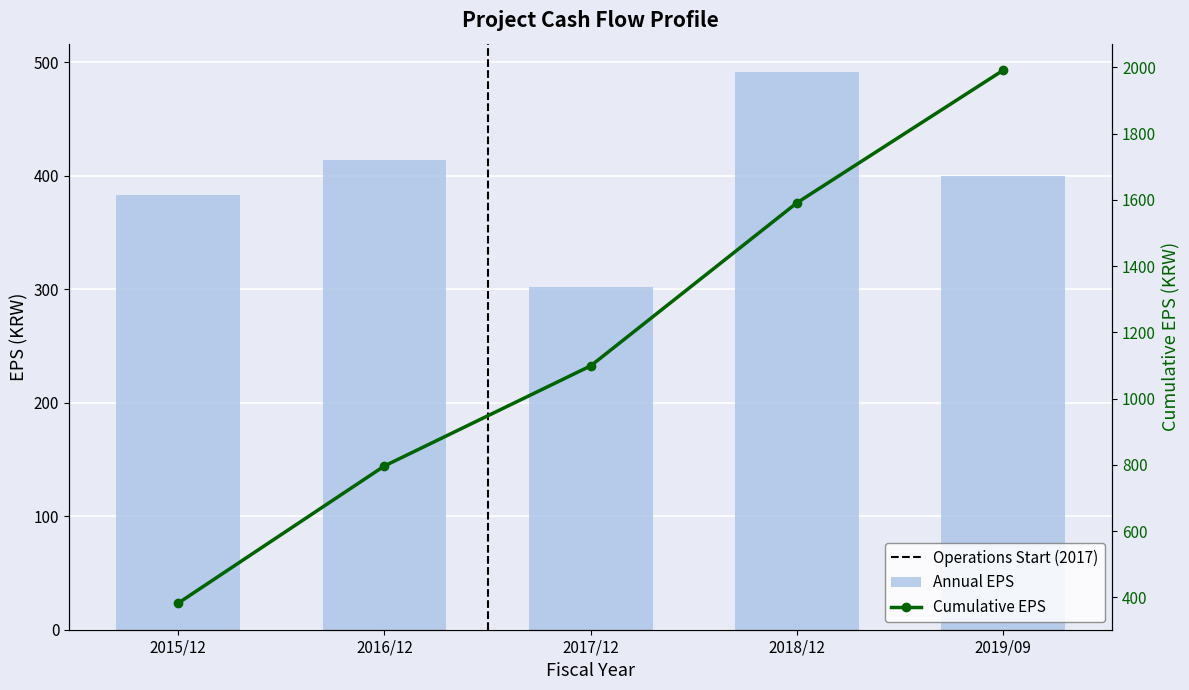

List the series in order of their peak value, lowest first.

Annual EPS, Cumulative EPS